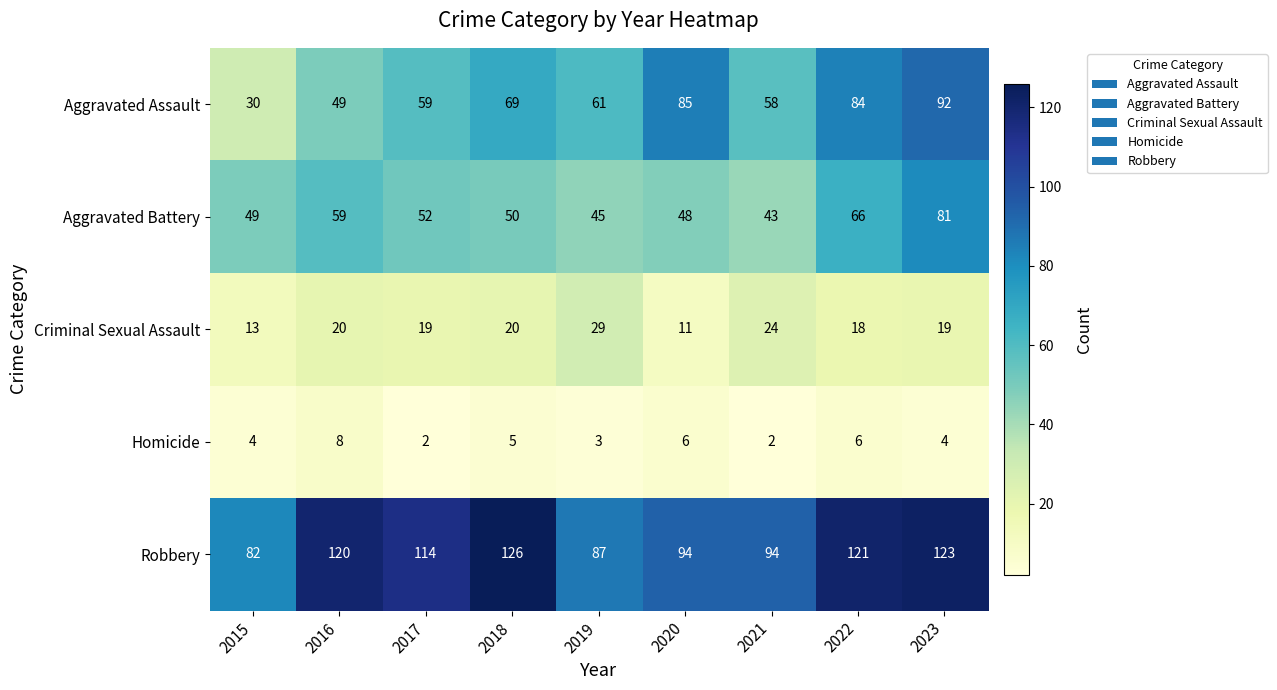

At 2022, list the series in order from smallest to largest.

Homicide, Criminal Sexual Assault, Aggravated Battery, Aggravated Assault, Robbery